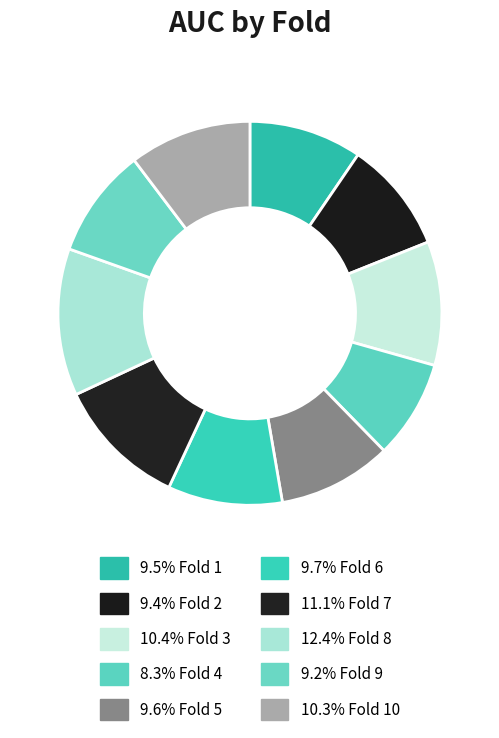

How many segments does this pie chart have?

10